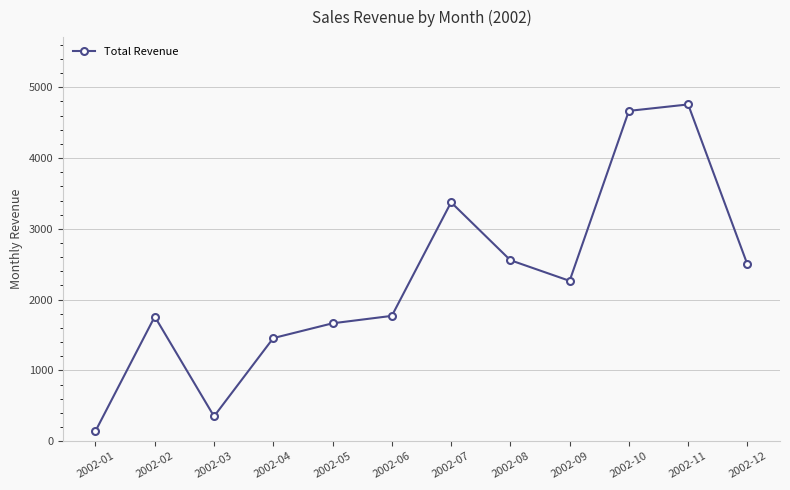

Which has a higher value, 2002-03 or 2002-02?

2002-02